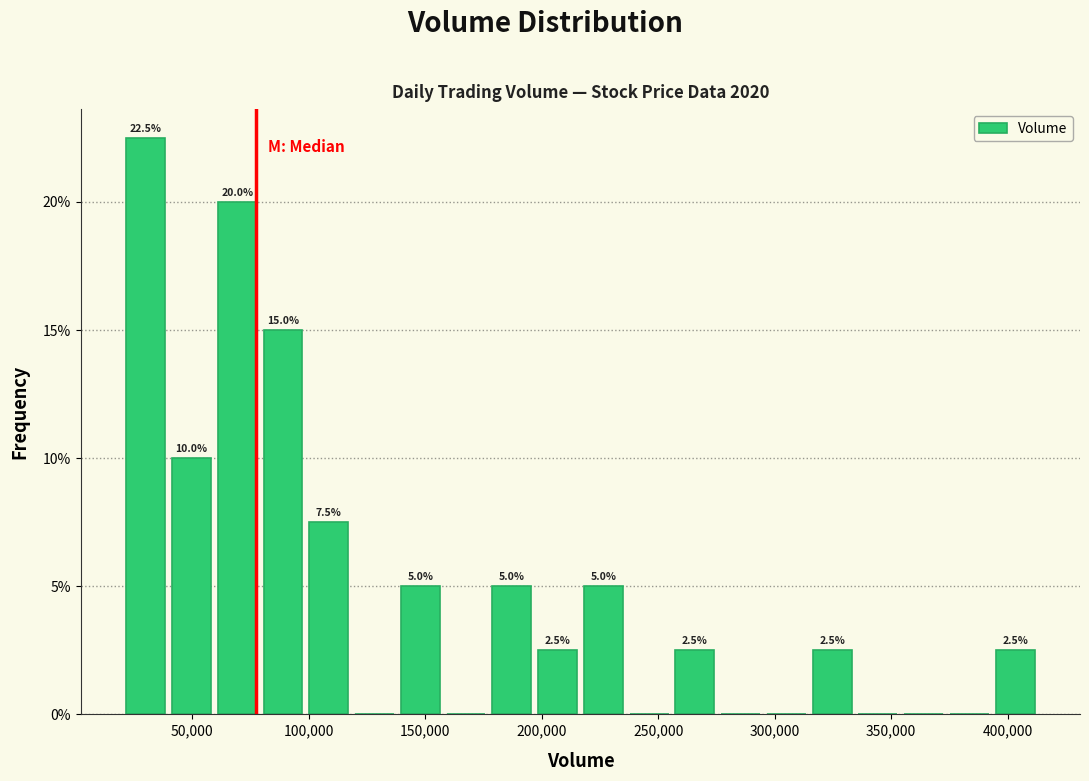

Around what value on the x-axis is the tallest bar? Give the approximate position of its centre, as read against the axis.

30000